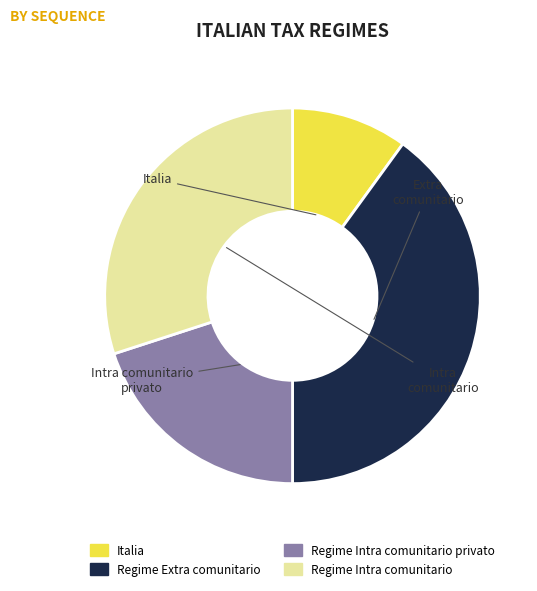

Does any single category account for the majority?

No